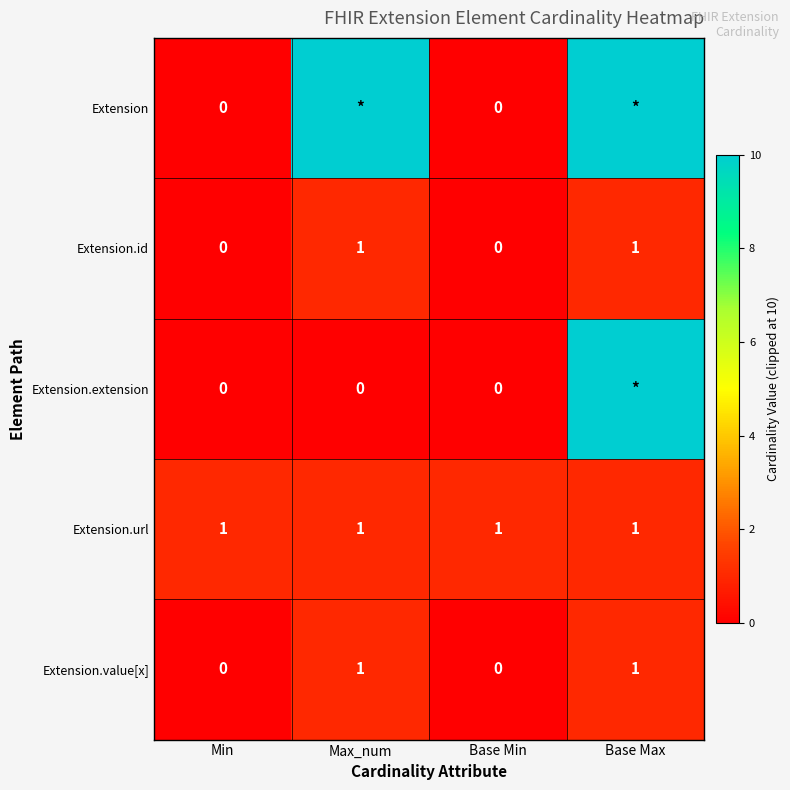

How many Extension.id values are between 0 and 1?

4